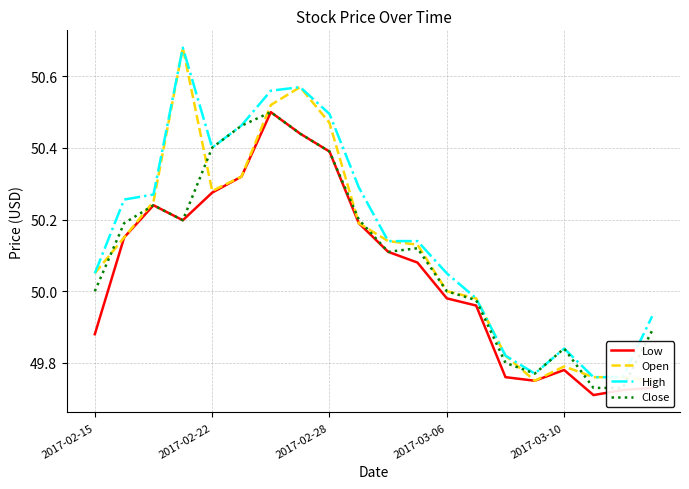

Which series changed the most between 12 and 15?

High